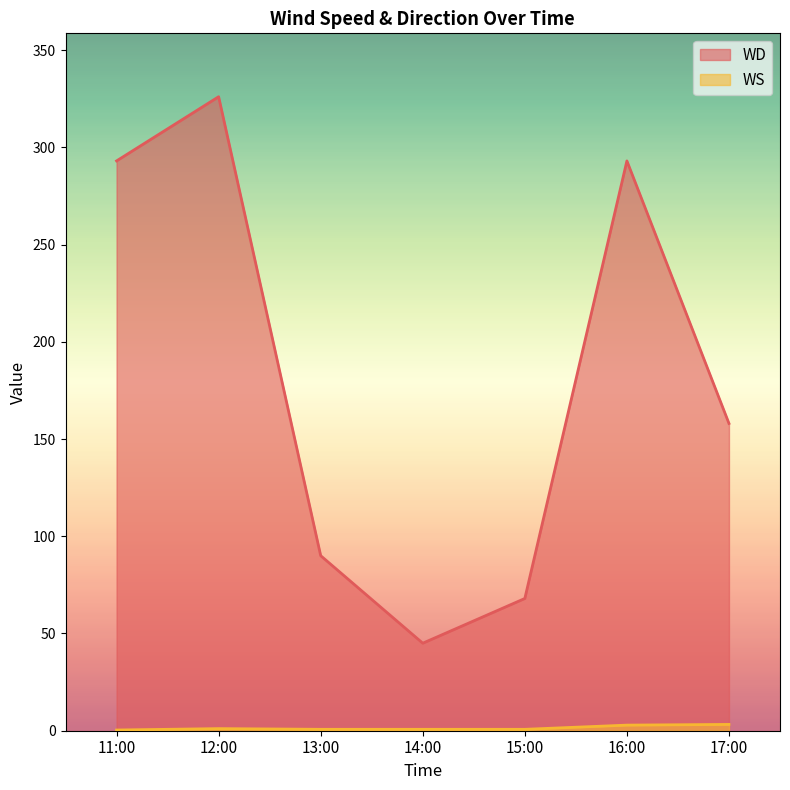

At which category is the sum across all series the highest?

12:00